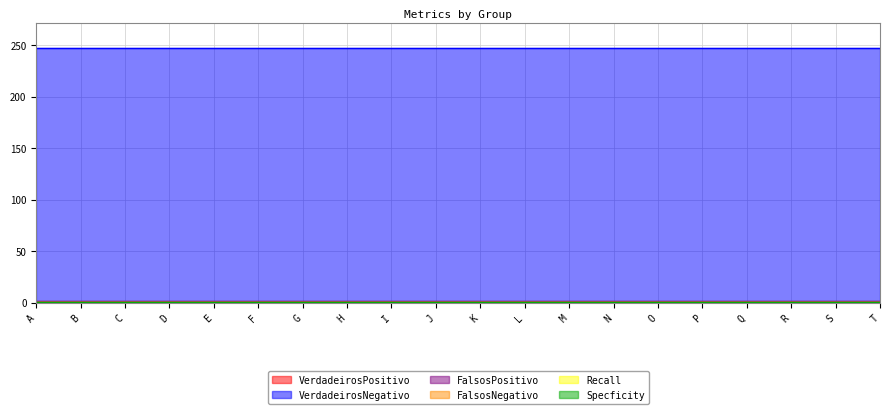

How many lines are shown in the chart?

6